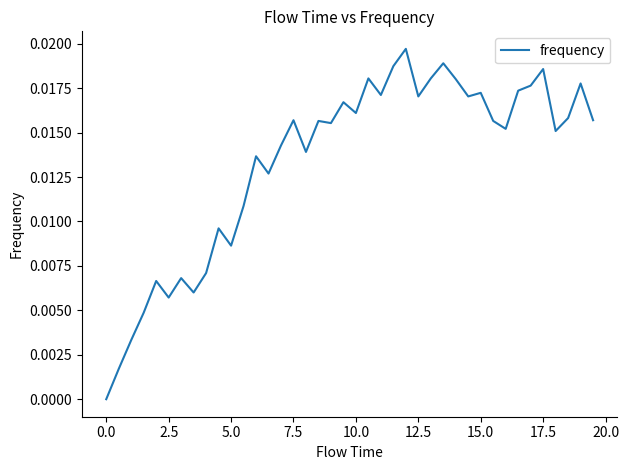

Does the chart have visible grid lines?

No